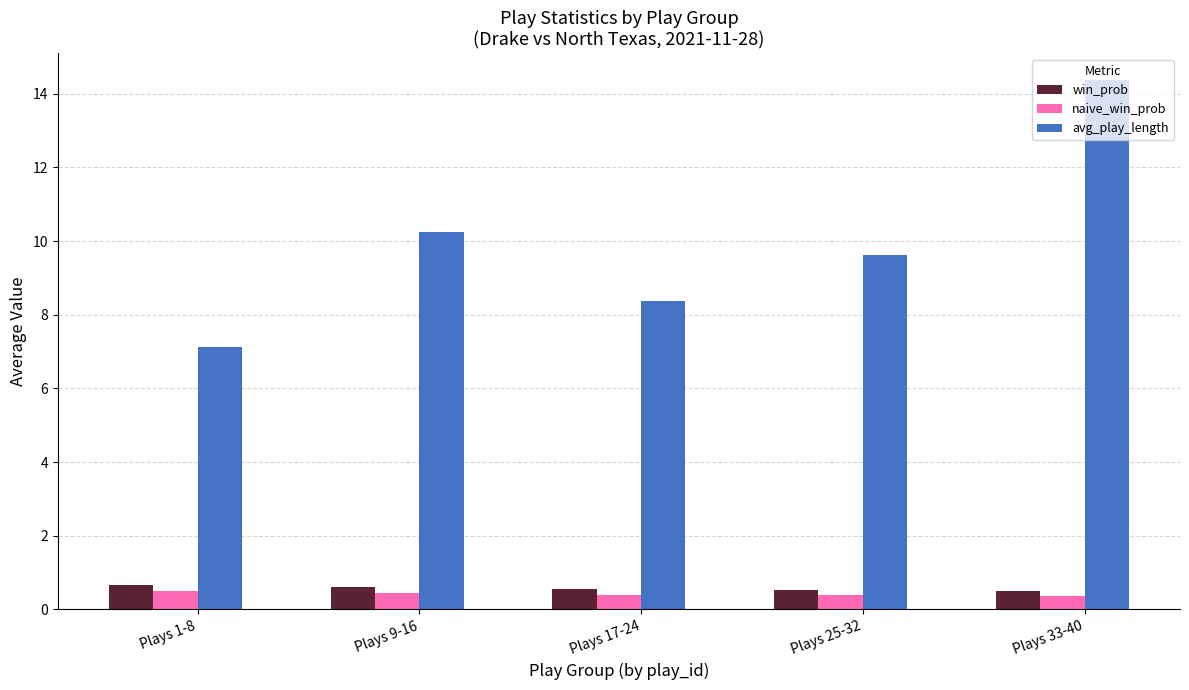

True or false: win_prob has a value of 0.5 at Plays 17-24.

True